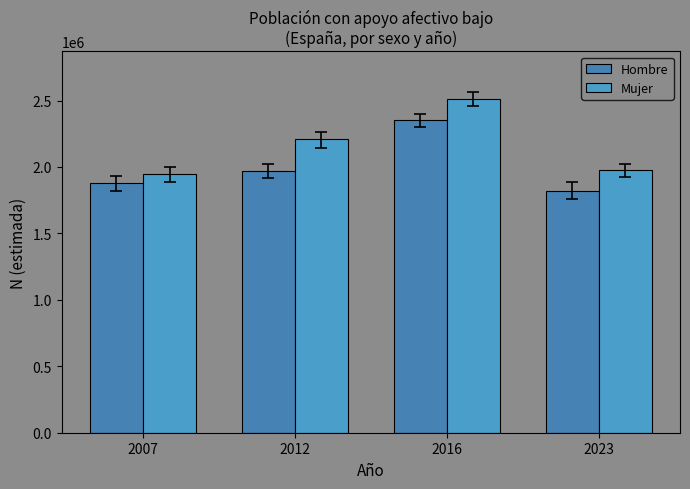

Which series has the largest total across all categories?

Mujer